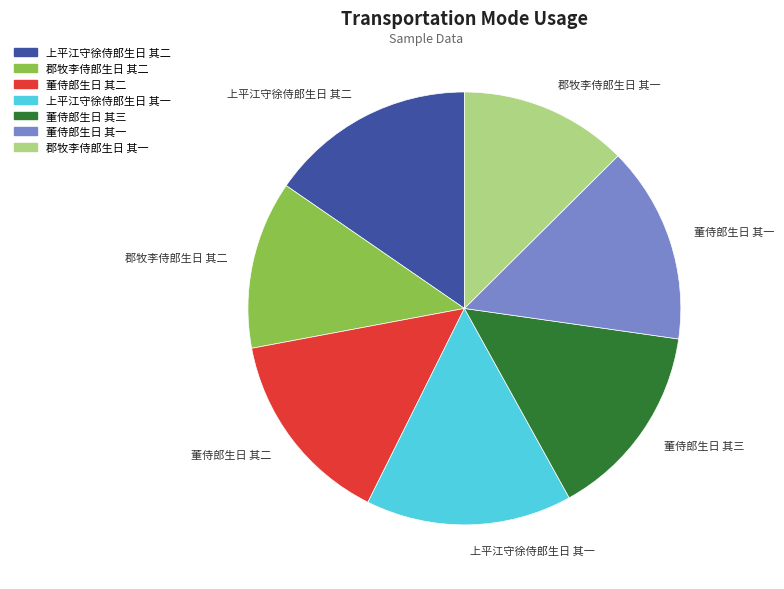

Is there a majority slice in this chart?

No